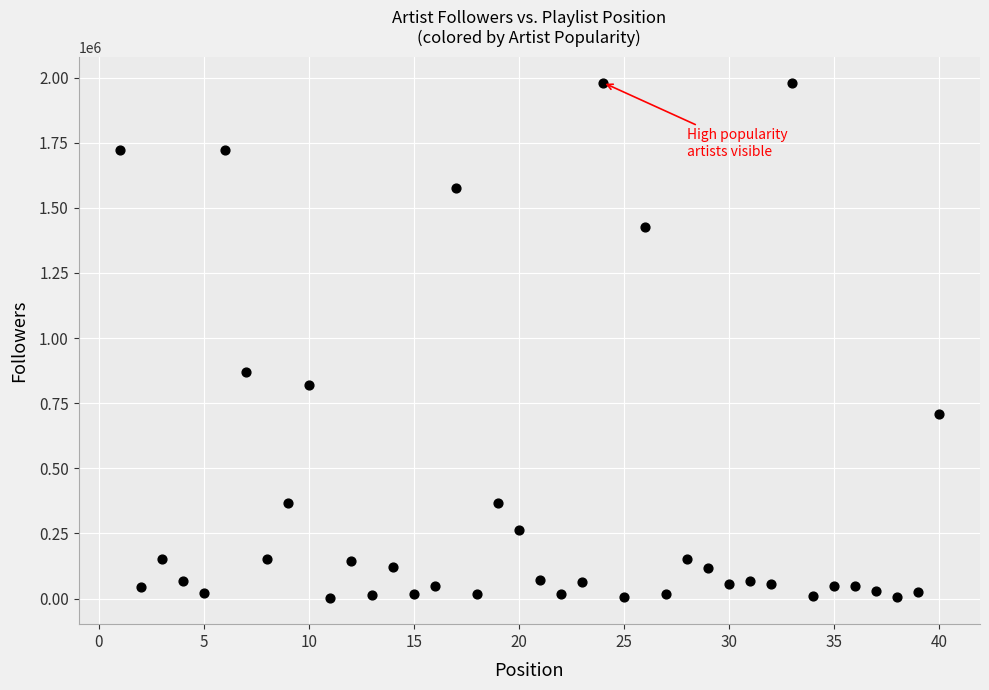

What is the range of X values (max minus min)?

39